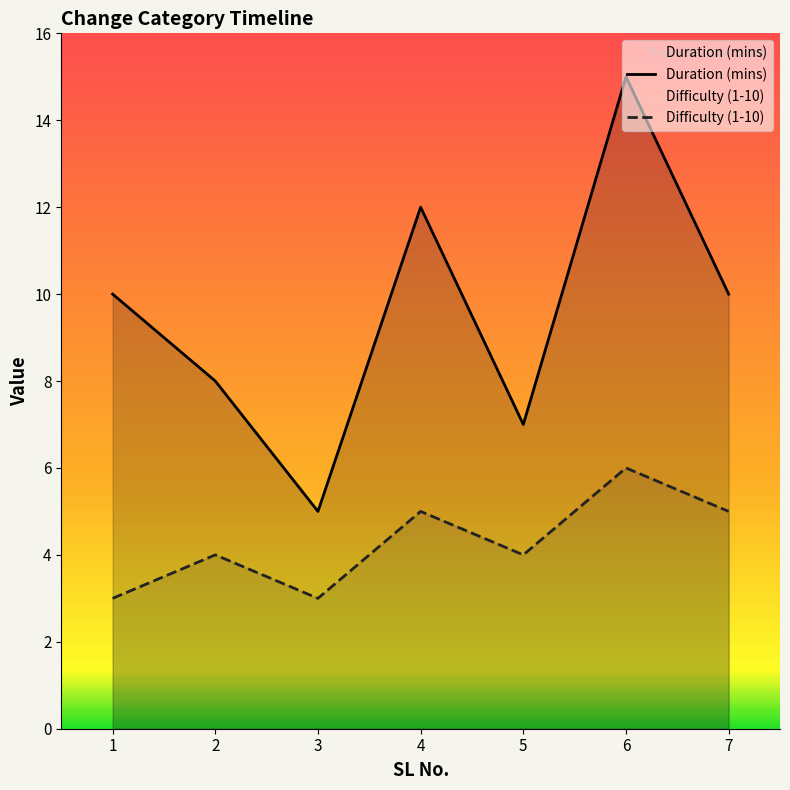

True or false: Duration (mins) and Difficulty (1-10) cross at least once.

False